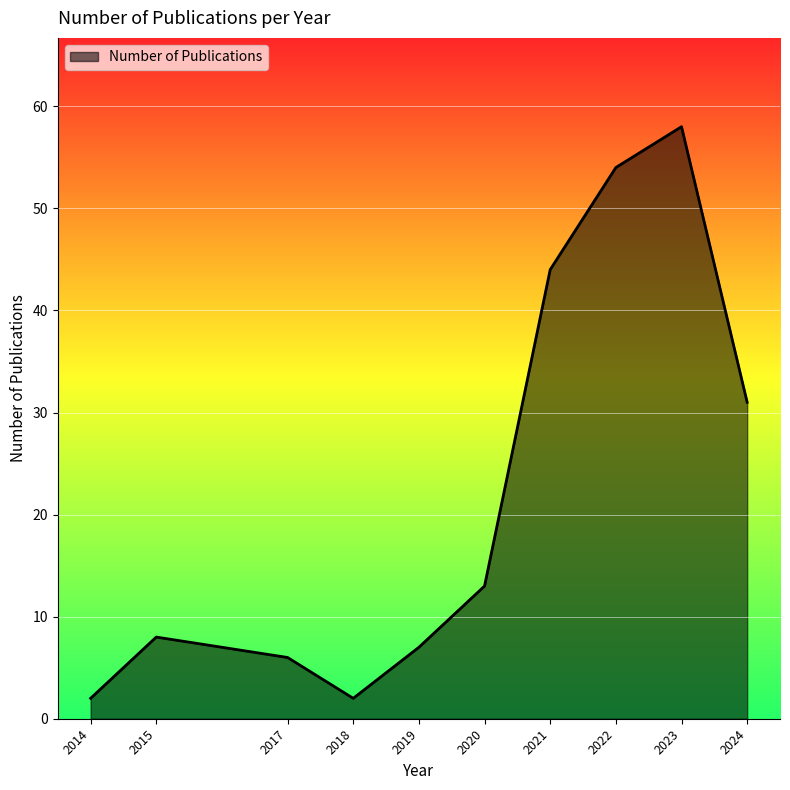

What is the difference between the maximum and minimum values?

56